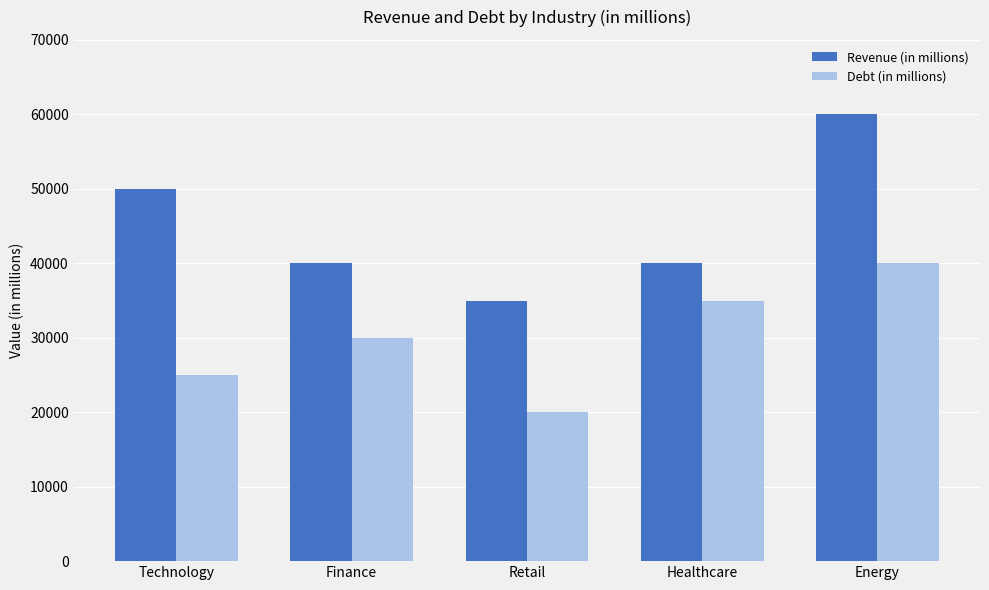

What is the total value across all series at Healthcare?

75000